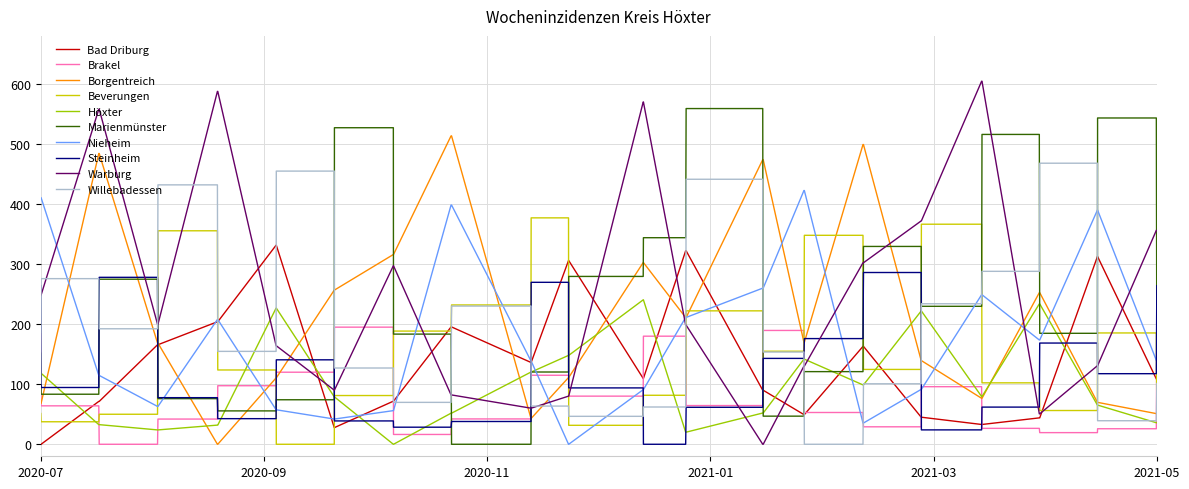

Rank the series by their maximum value, from lowest to highest.

Brakel, Höxter, Steinheim, Bad Driburg, Beverungen, Nieheim, Willebadessen, Borgentreich, Marienmünster, Warburg